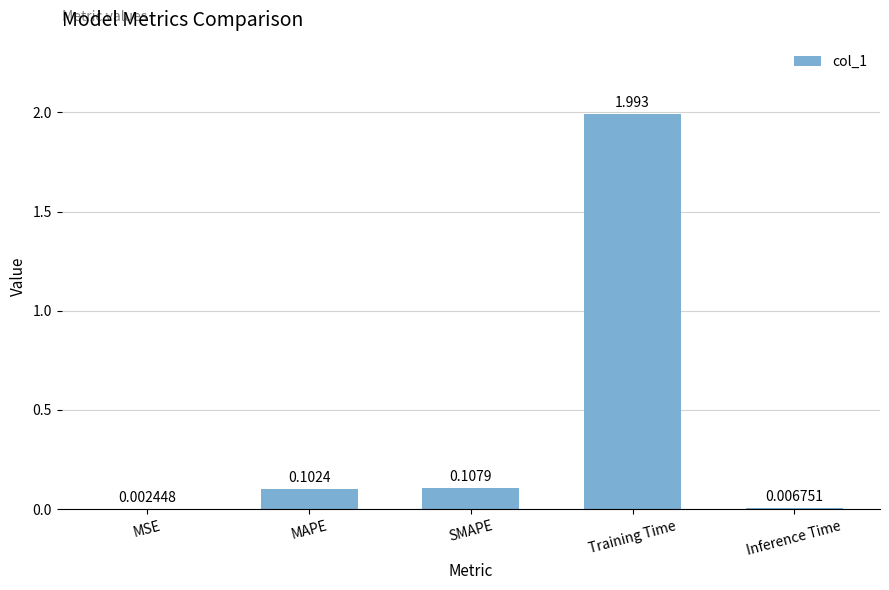

Which has a higher value, MSE or MAPE?

MAPE